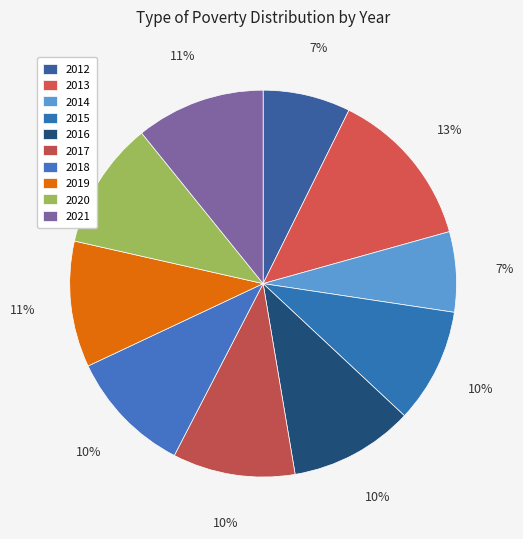

What percentage is NOT represented by 2013?

86.6%